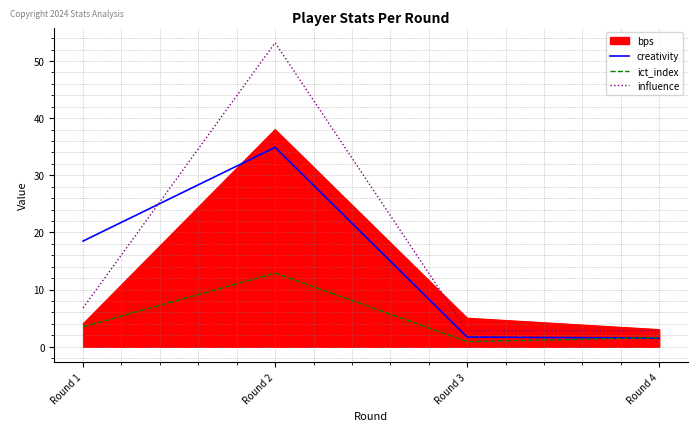

Rank the series by their maximum value, from highest to lowest.

influence, bps, creativity, ict_index